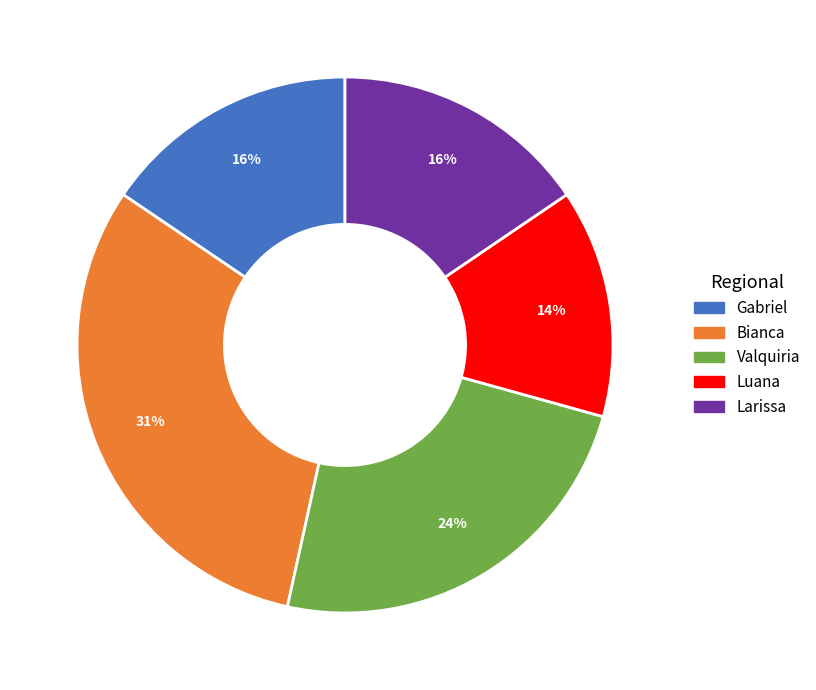

Does any single category account for the majority?

No